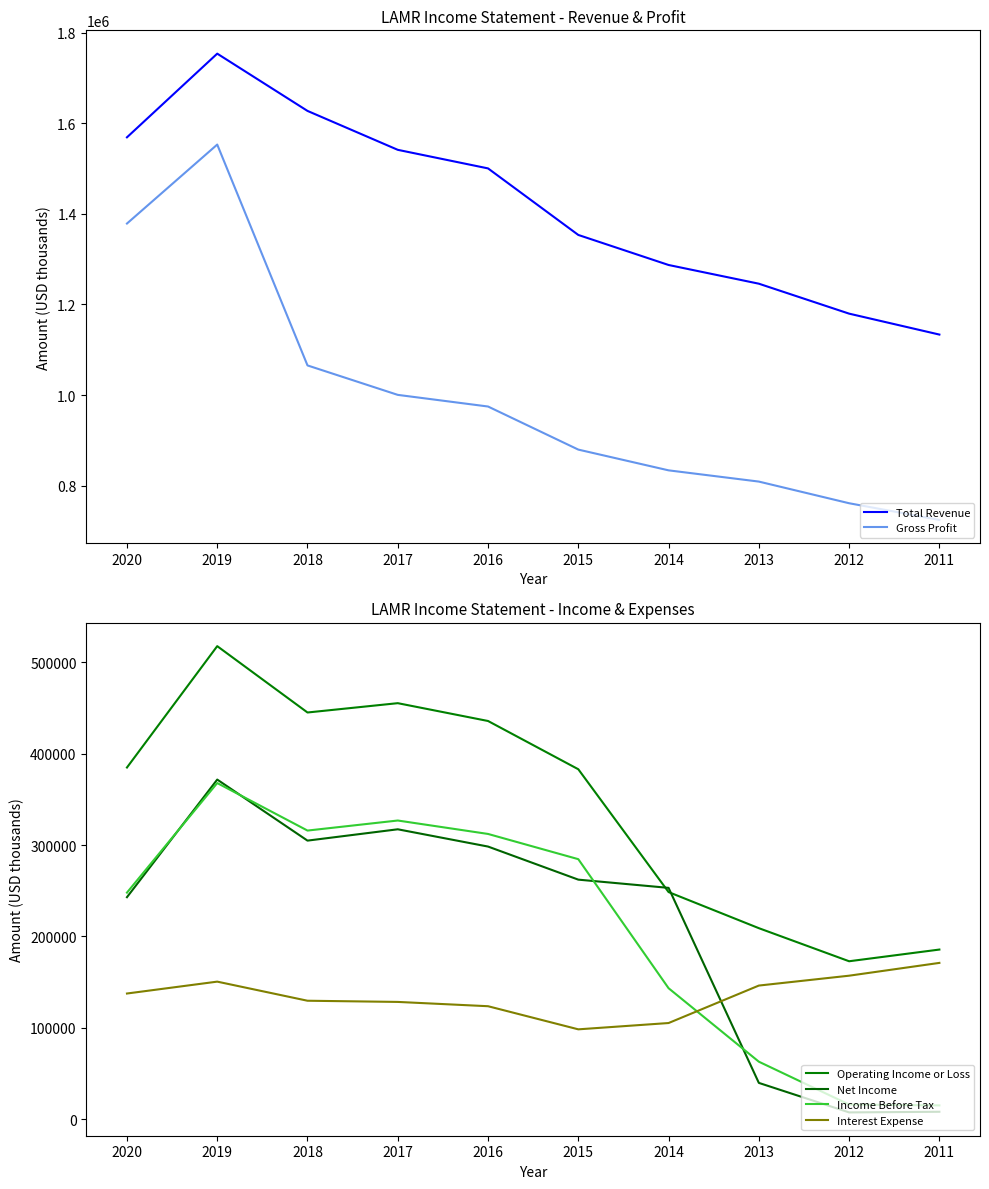

Read the Net Income value at 2015, to the nearest 10.

262200